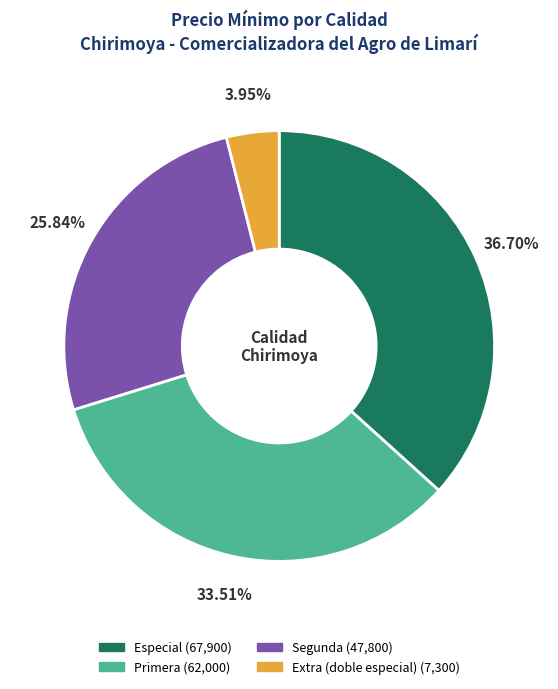

Is the sum of Especial and Extra (doble especial) greater than half?

No